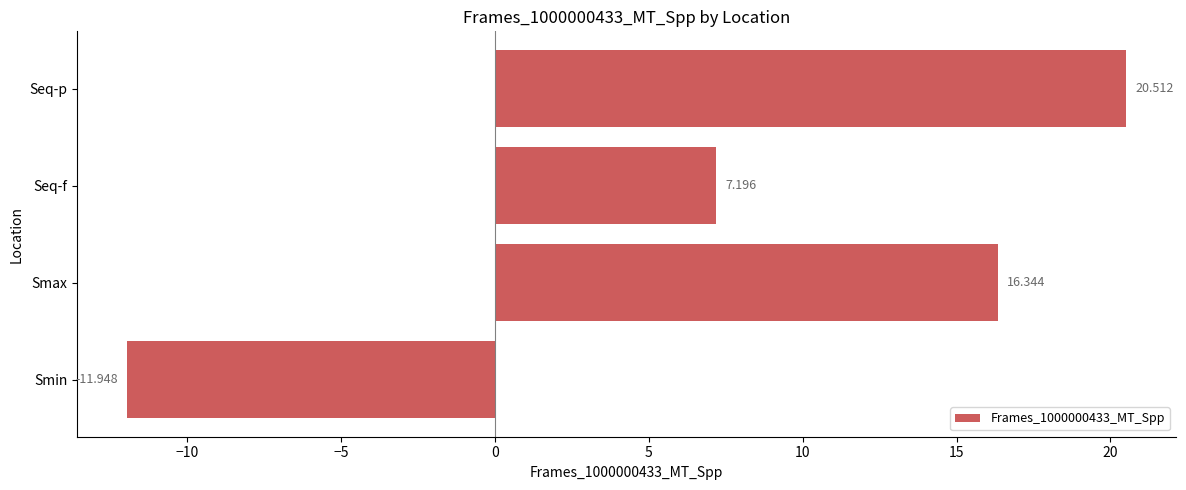

Are the bars horizontal?

Yes